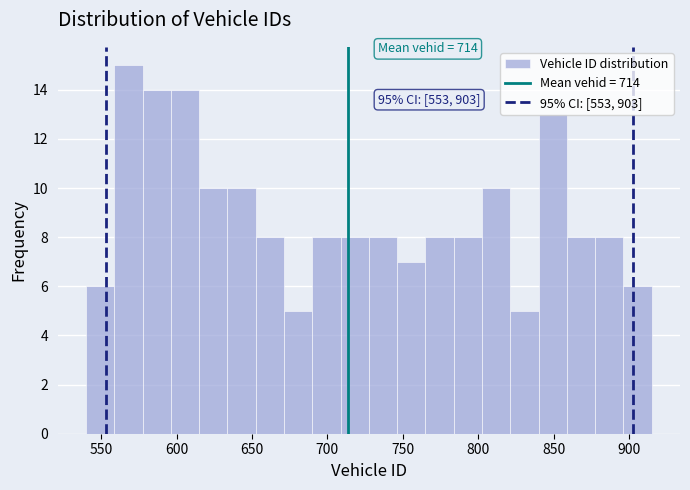

Read against the x-axis, roughly where is the centre of the tallest bar?

570